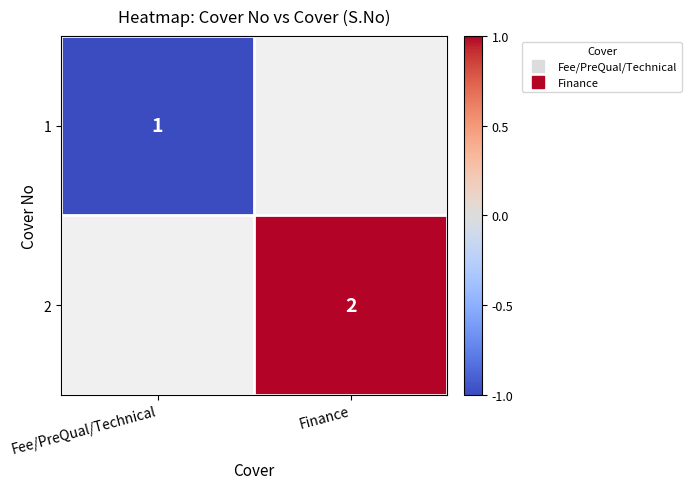

How many values in 1 are below zero?

1